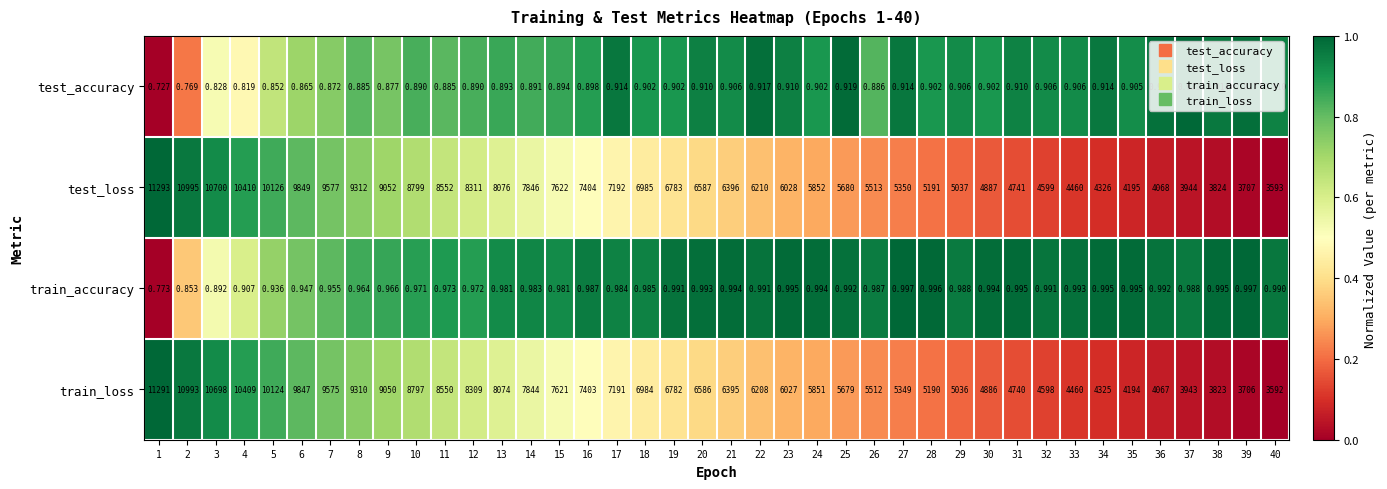

Rank the series at 16 from highest to lowest value.

test_loss, train_loss, train_accuracy, test_accuracy